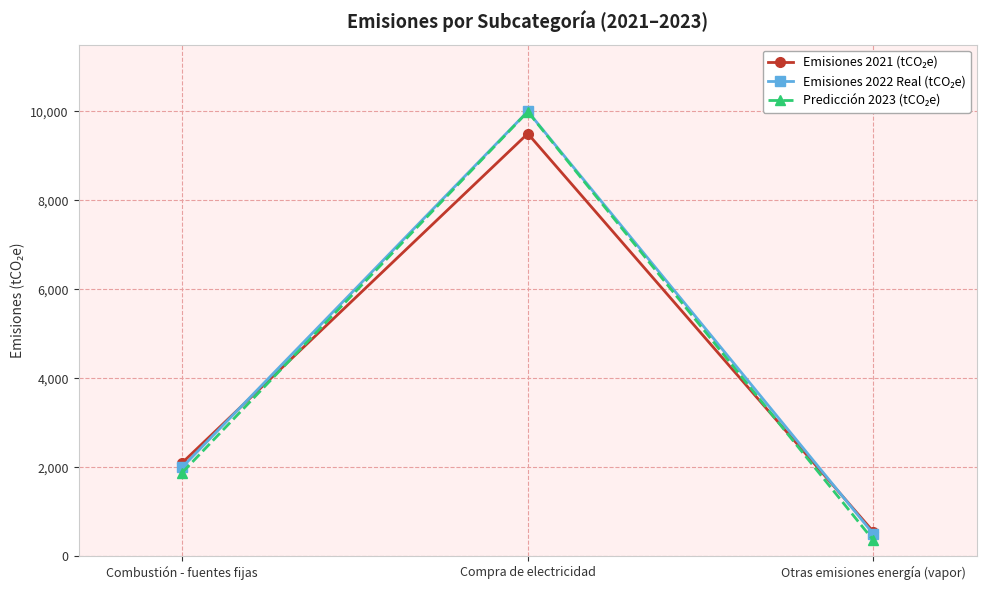

Count the number of data series in this chart.

3